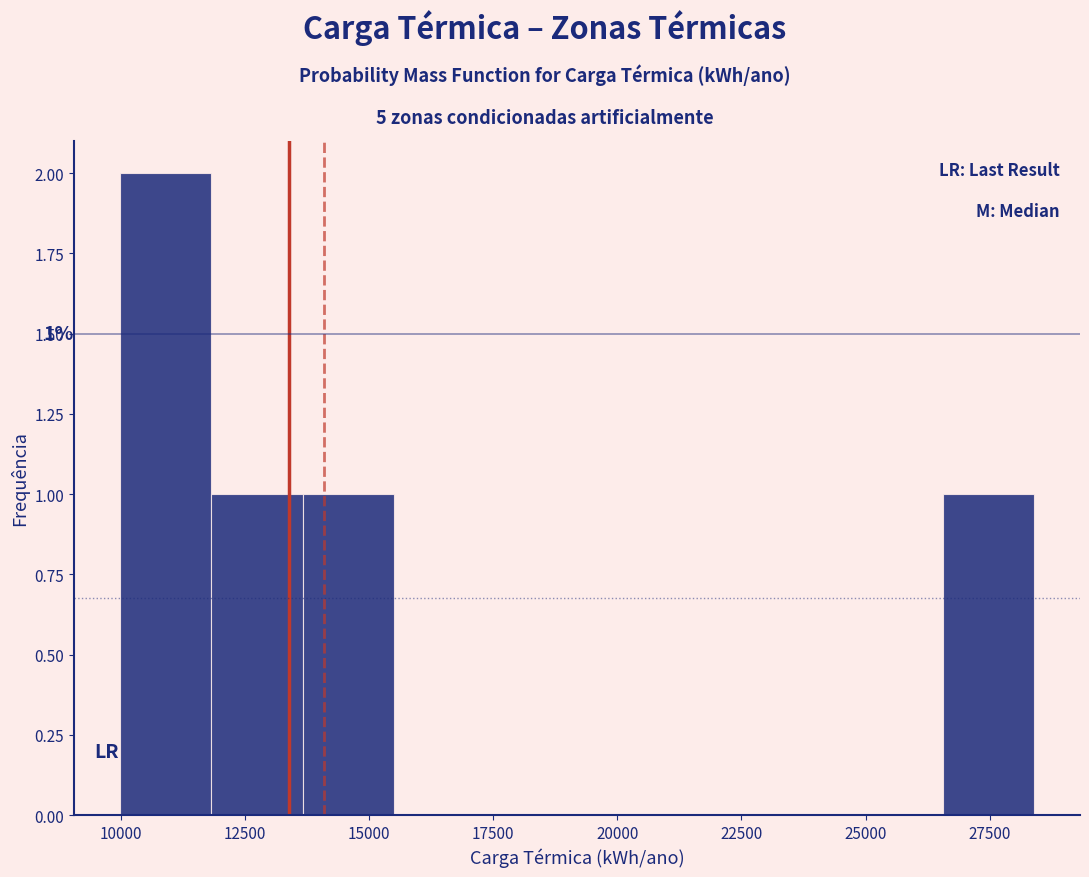

Around what value on the x-axis is the tallest bar? Give the approximate position of its centre, as read against the axis.

11000